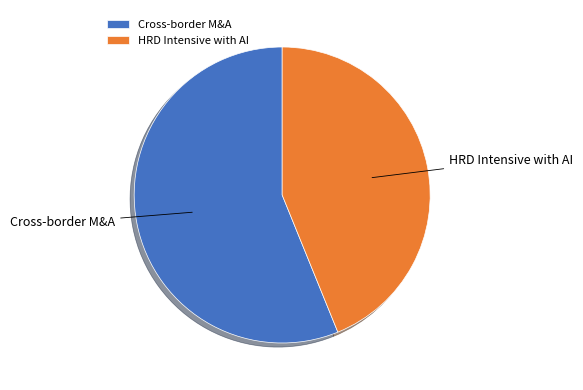

Does any single category account for the majority?

Yes